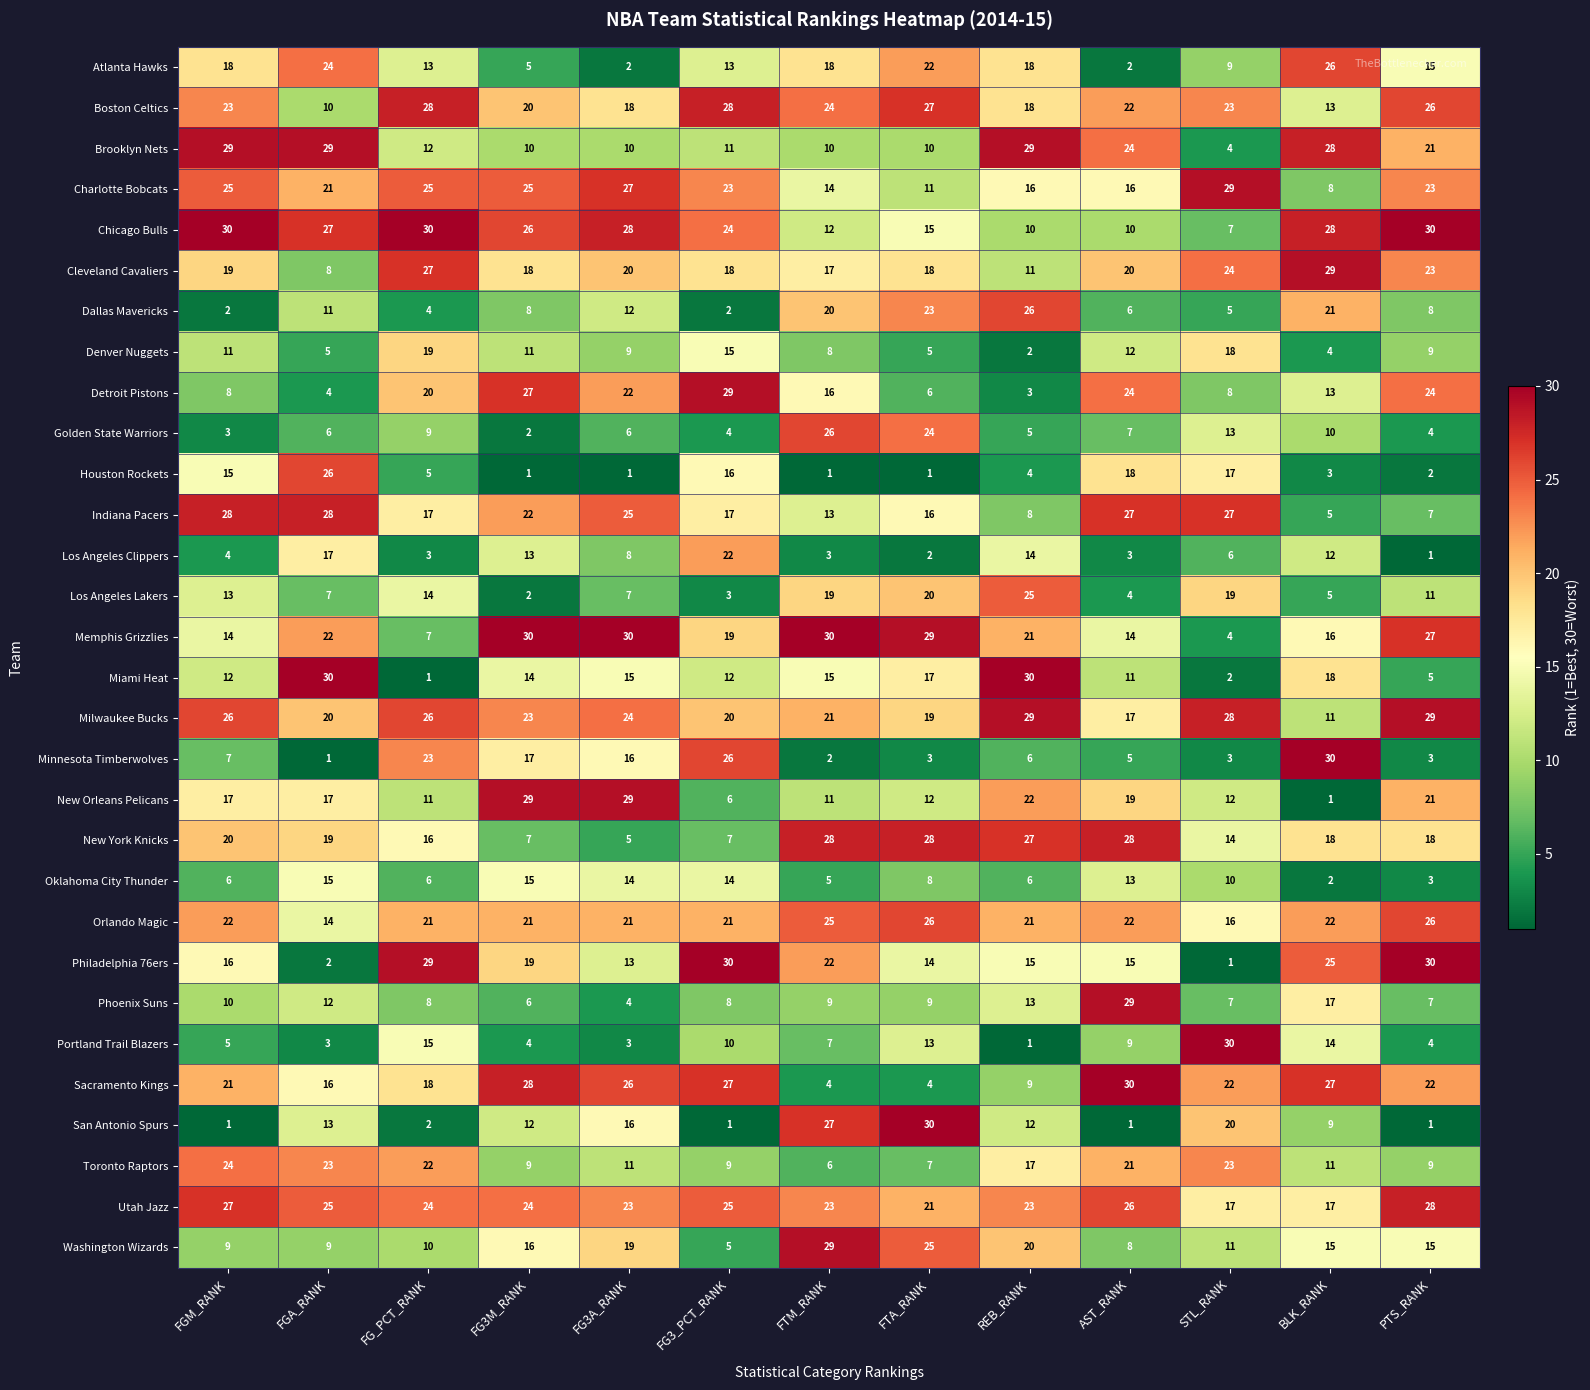

At how many categories does at least one series exceed 11?

13